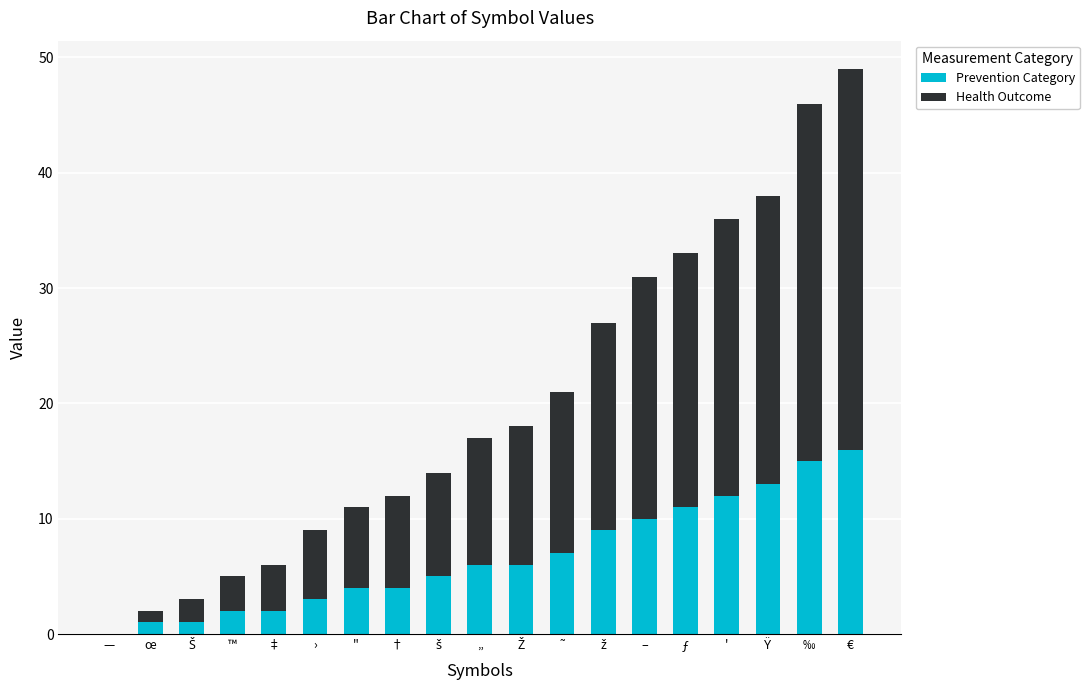

What is the total value across all series at –?

31